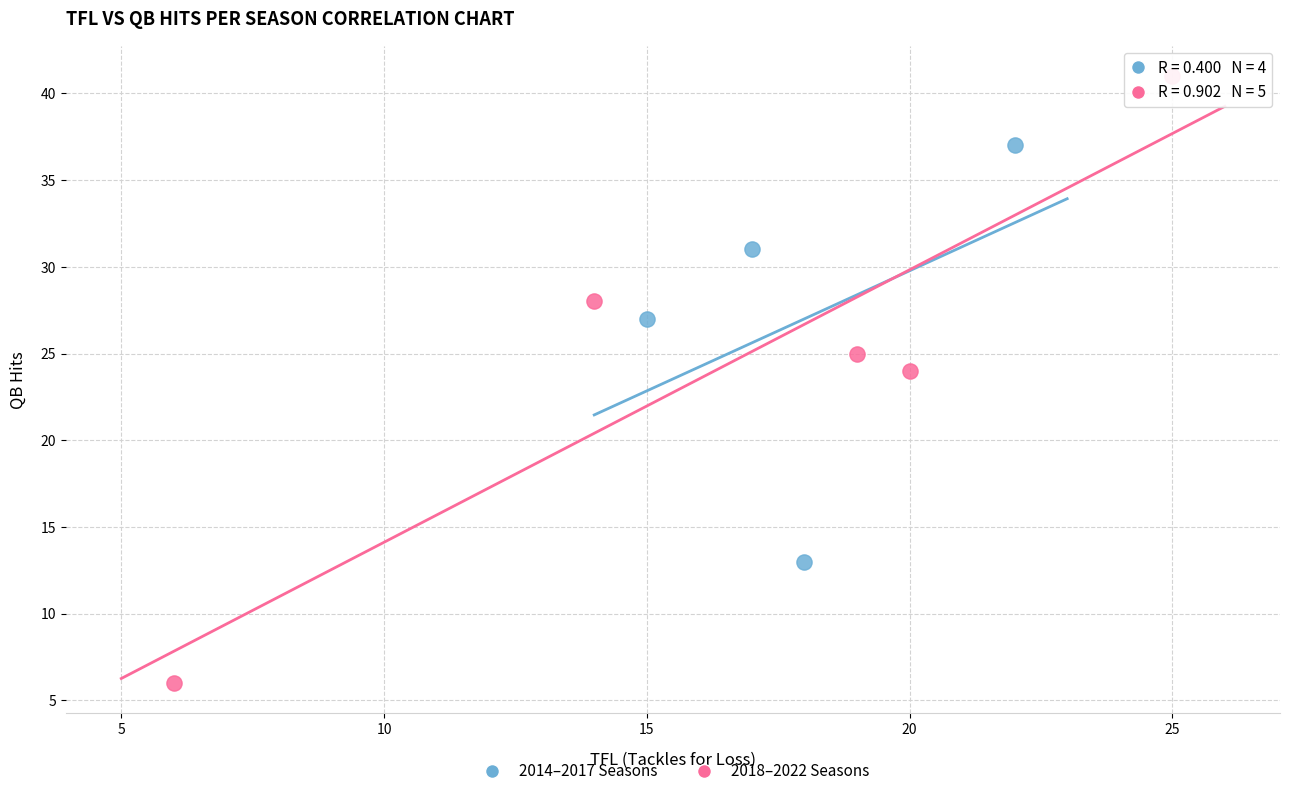

Which series contains the lowest Y value?

2018–2022 Seasons